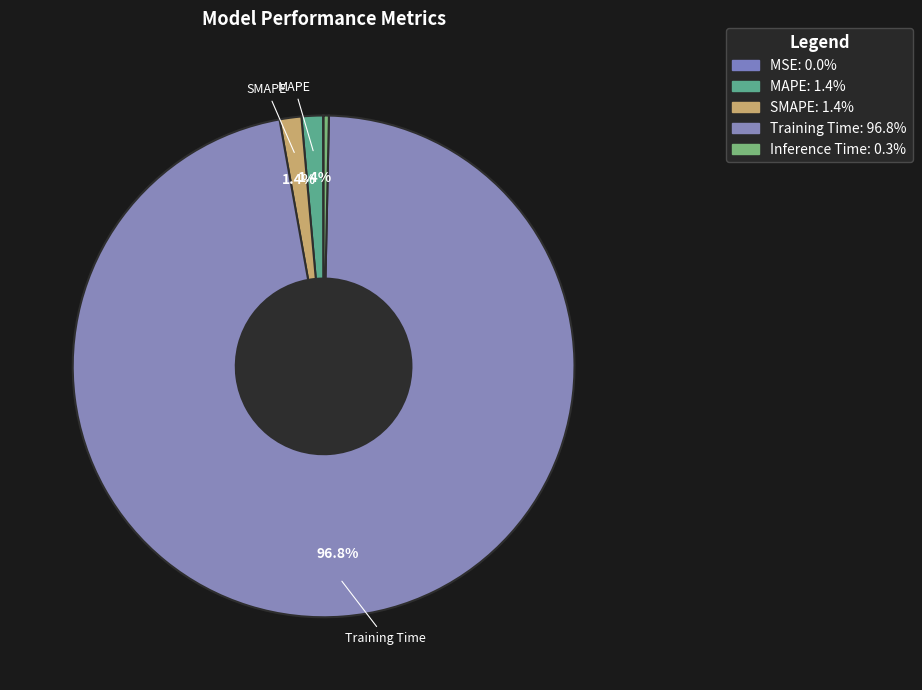

What is the majority slice?

Training Time